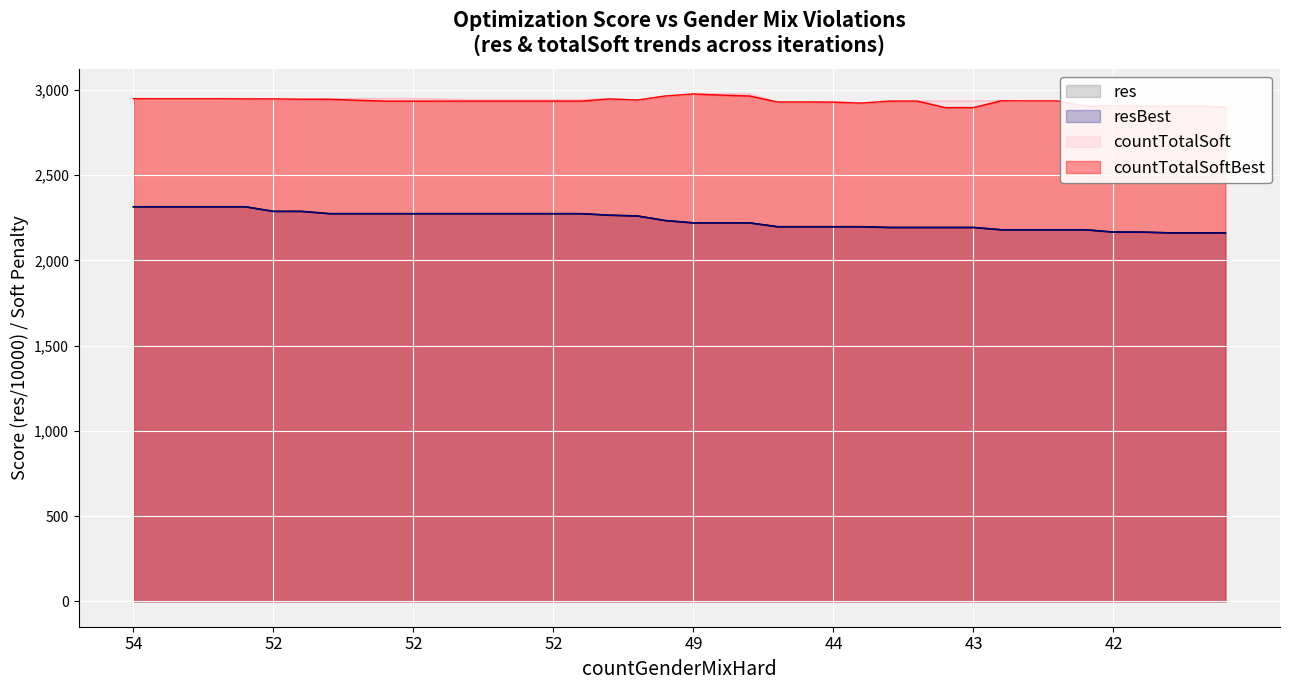

How many data points in countTotalSoft are less than 2942?

18